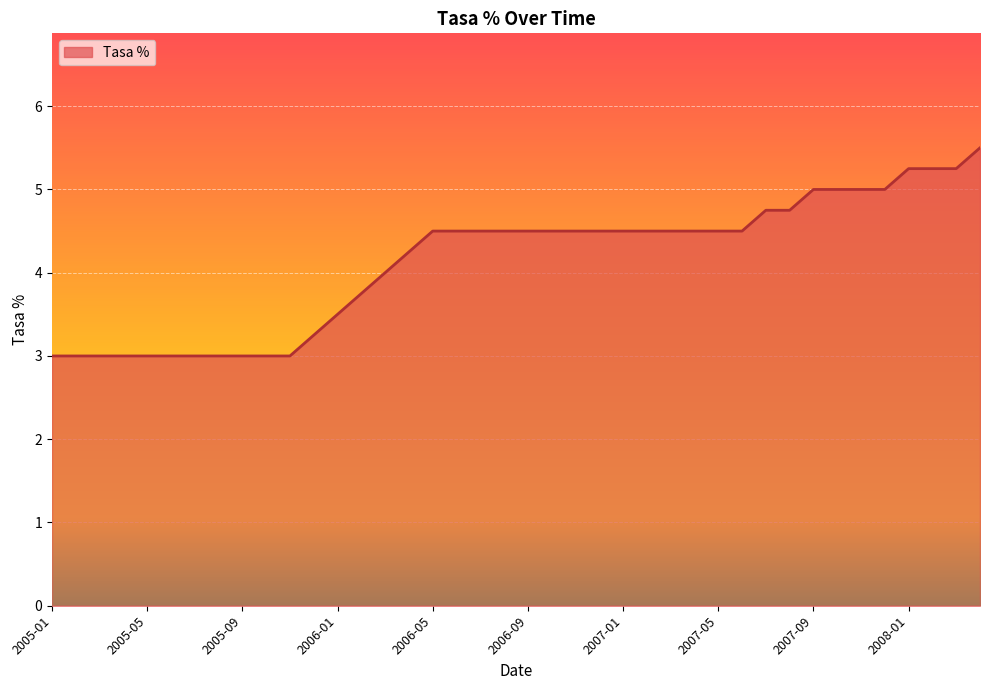

What is the minimum value shown in the chart?

3.0